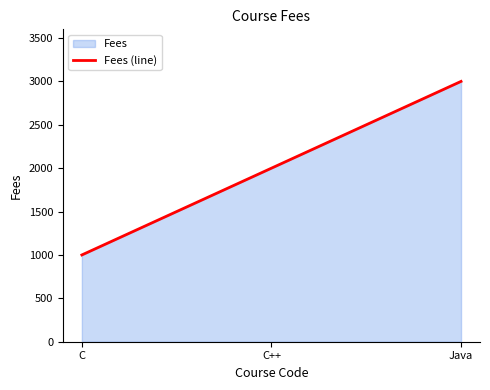

What is the difference between the second highest and minimum values?

1000